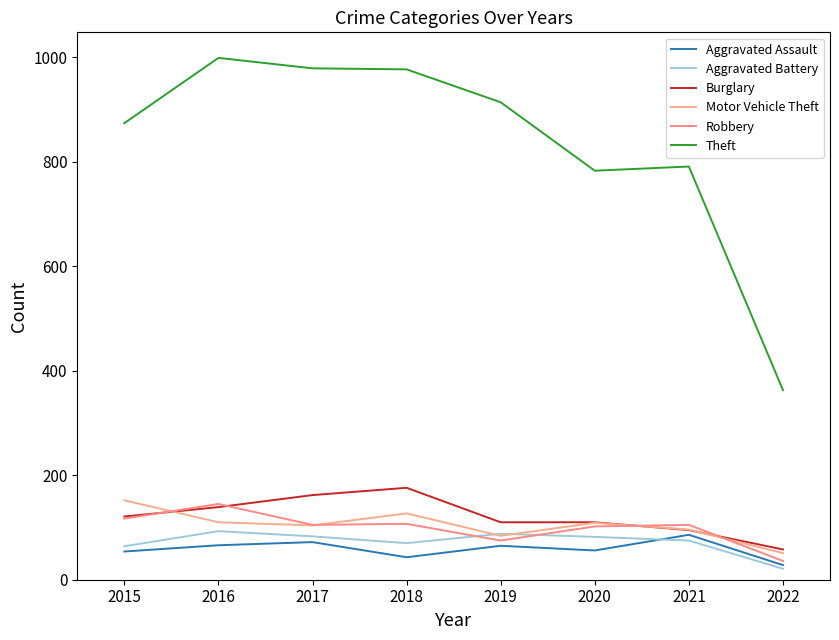

Rank the series by their maximum value, from highest to lowest.

Theft, Burglary, Motor Vehicle Theft, Robbery, Aggravated Battery, Aggravated Assault